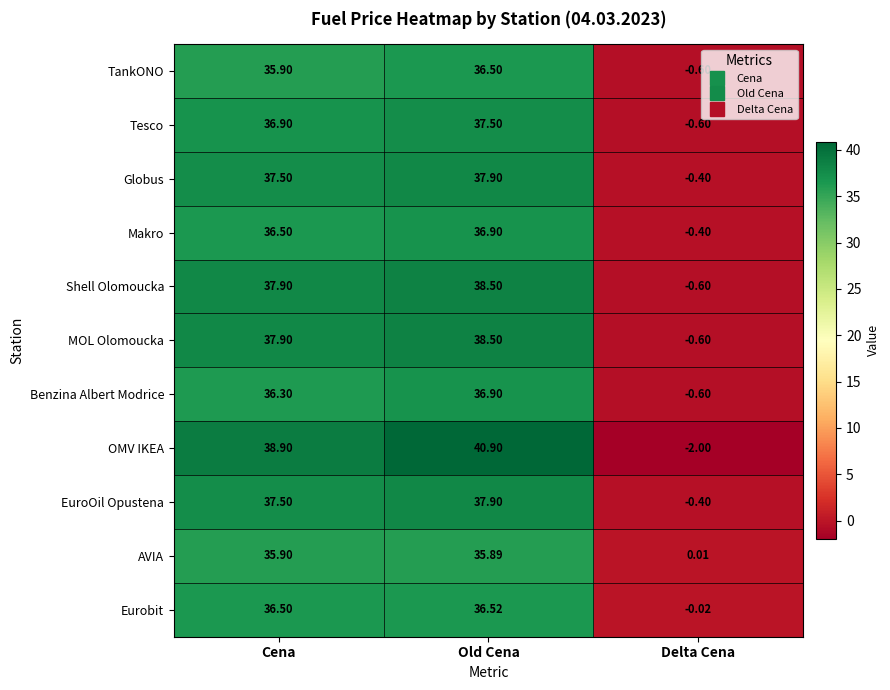

At which category is the sum across all series the highest?

Old Cena